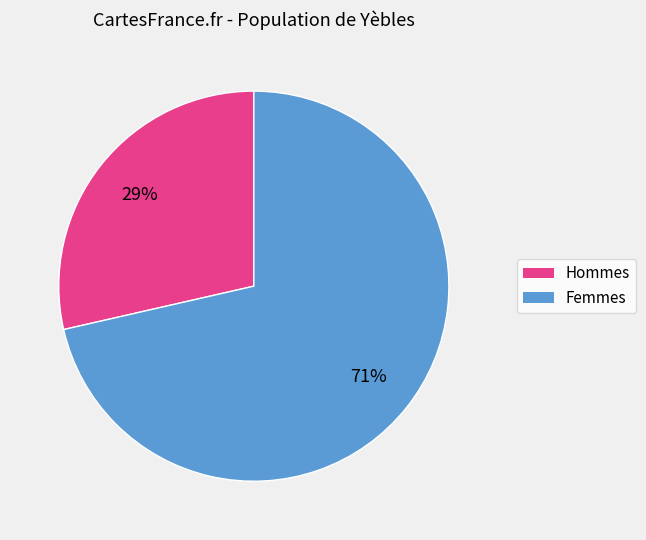

True or false: Femmes accounts for 71% of the total.

True